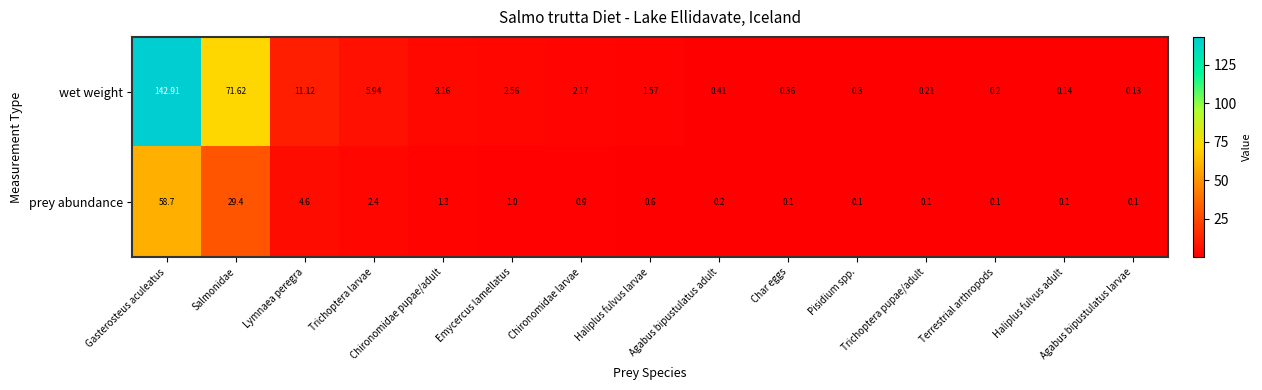

Which series has the largest total across all categories?

wet weight